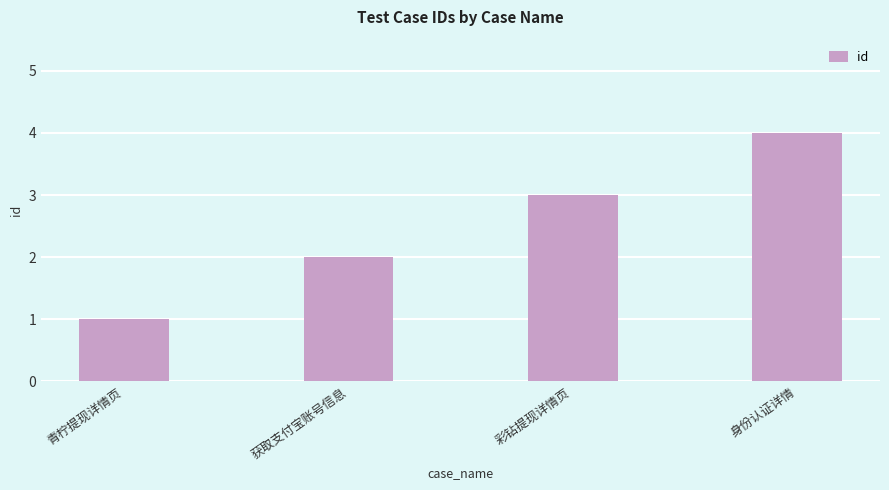

Reading left to right, what are all the values shown in this chart?

青柠提现详情页=1	获取支付宝账号信息=2	彩钻提现详情页=3	身份认证详情=4